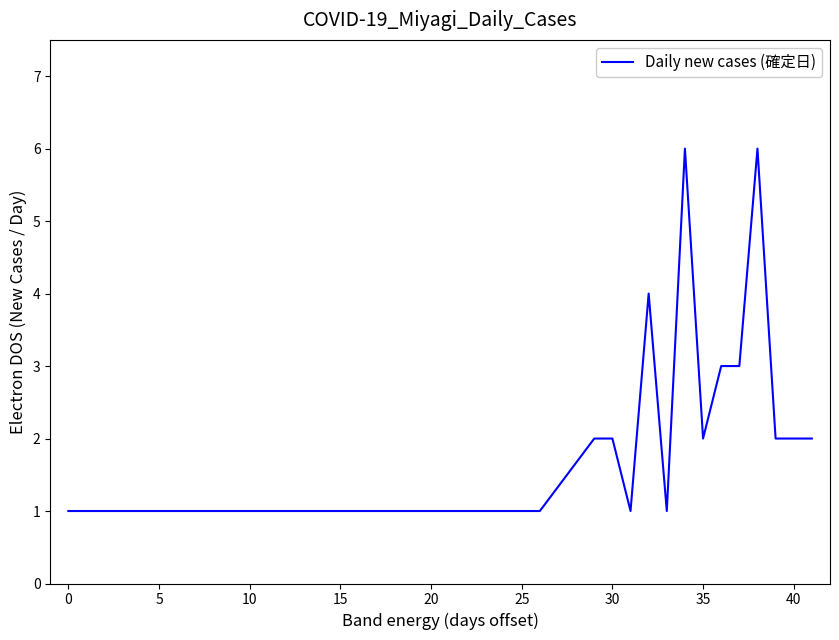

What is the difference between the maximum and minimum values?

5